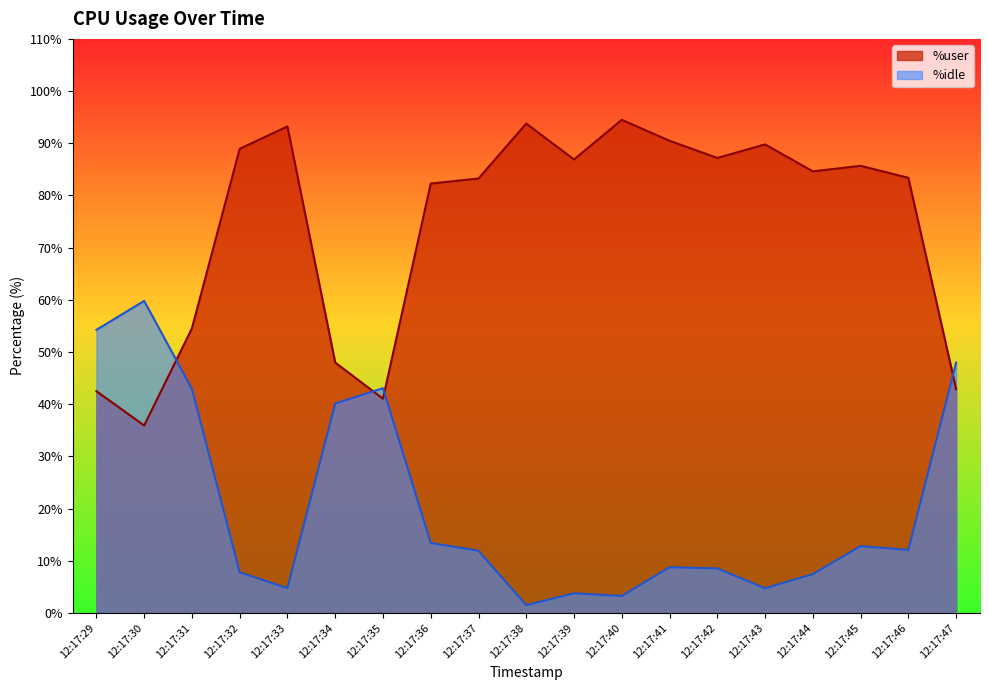

Rank the series by their average value, from highest to lowest.

%user, %idle